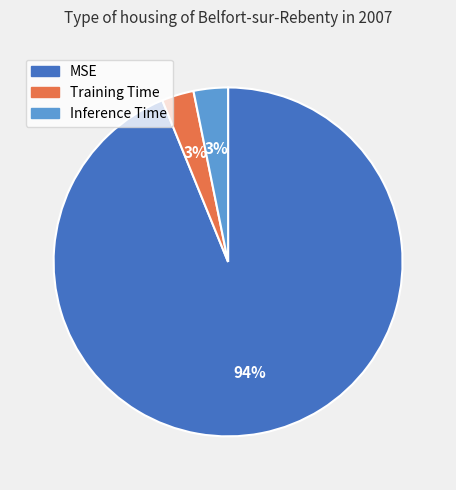

The Training Time slice represents 3% of the pie. True or false?

True